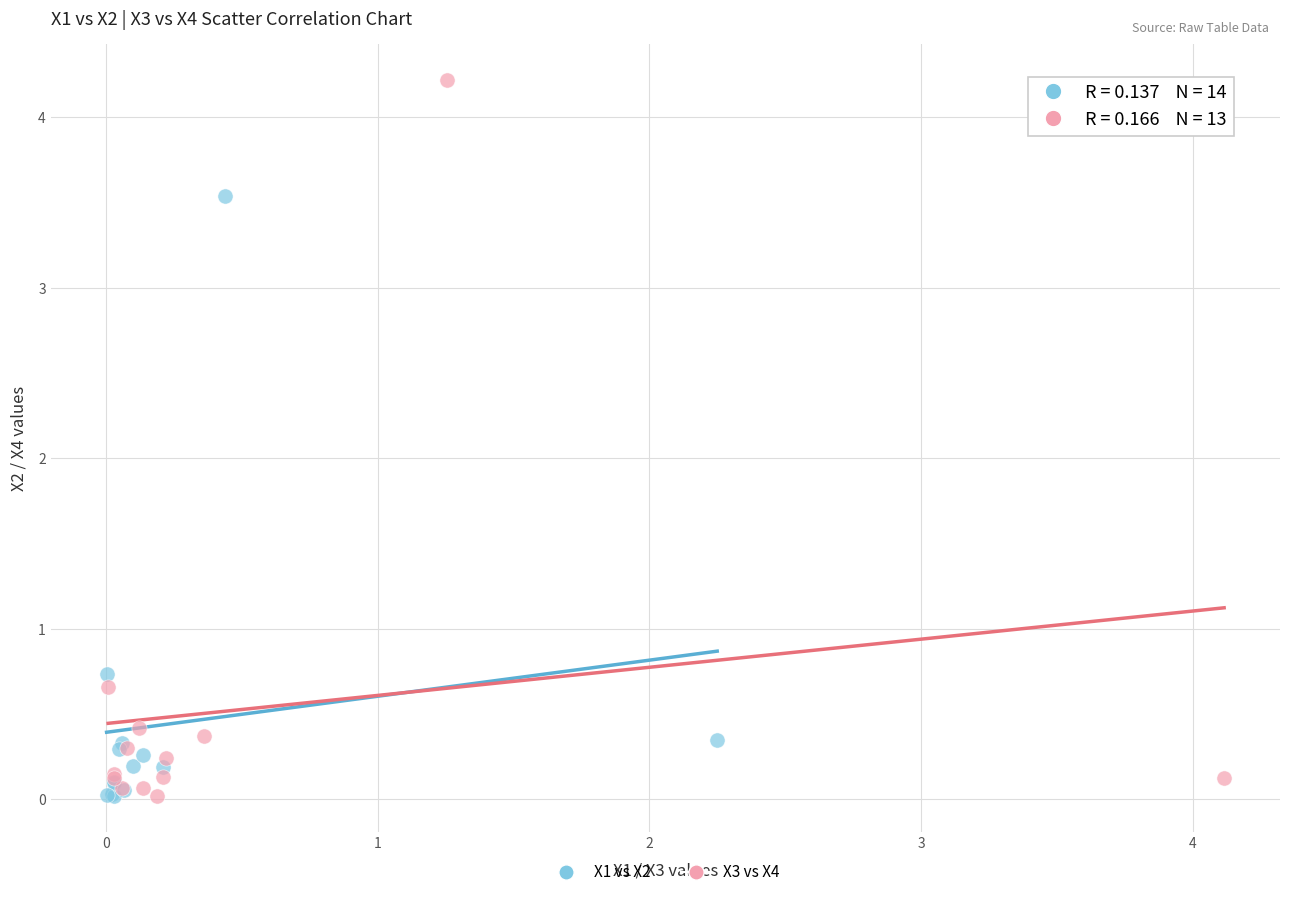

What are all the series names shown in the legend?

X1 vs X2, X3 vs X4